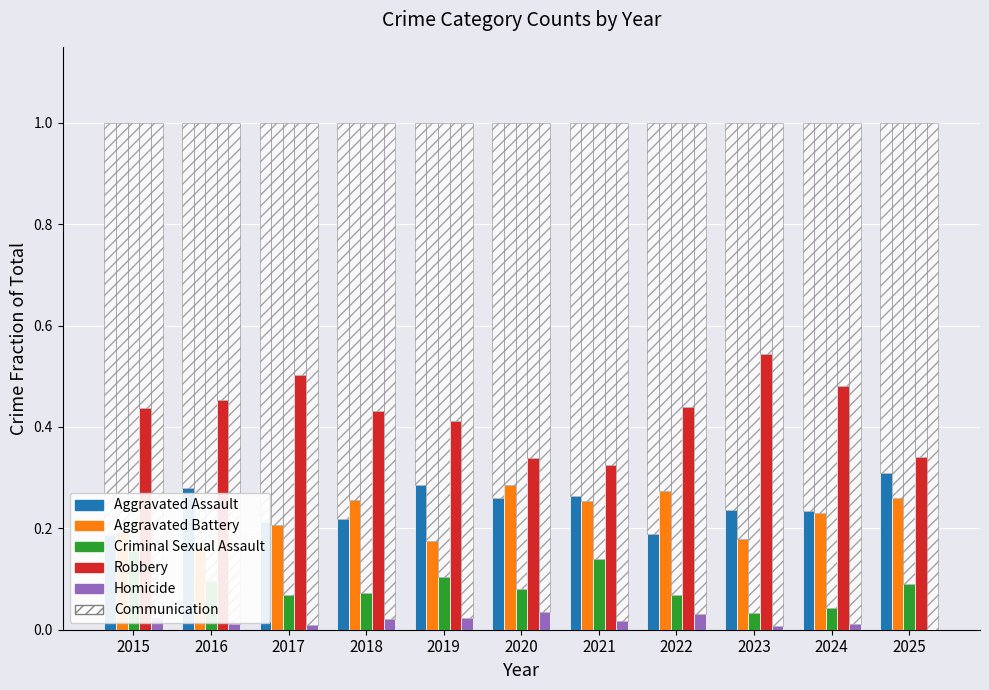

Count the Criminal Sexual Assault values in the range 0 to 1.

11